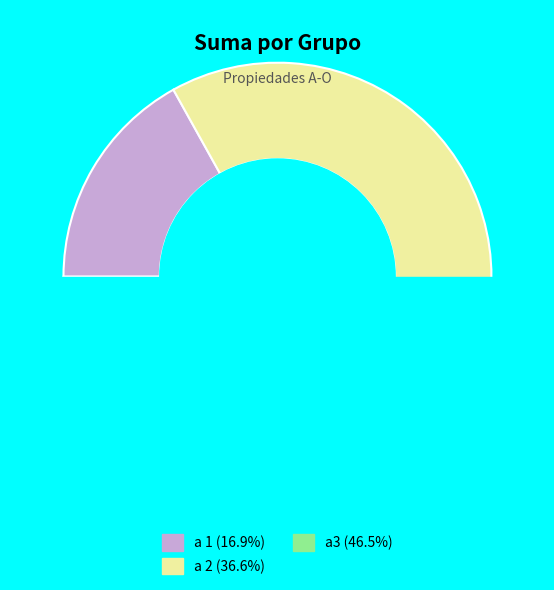

Combined, do a3 and a 1 account for over 50%?

Yes